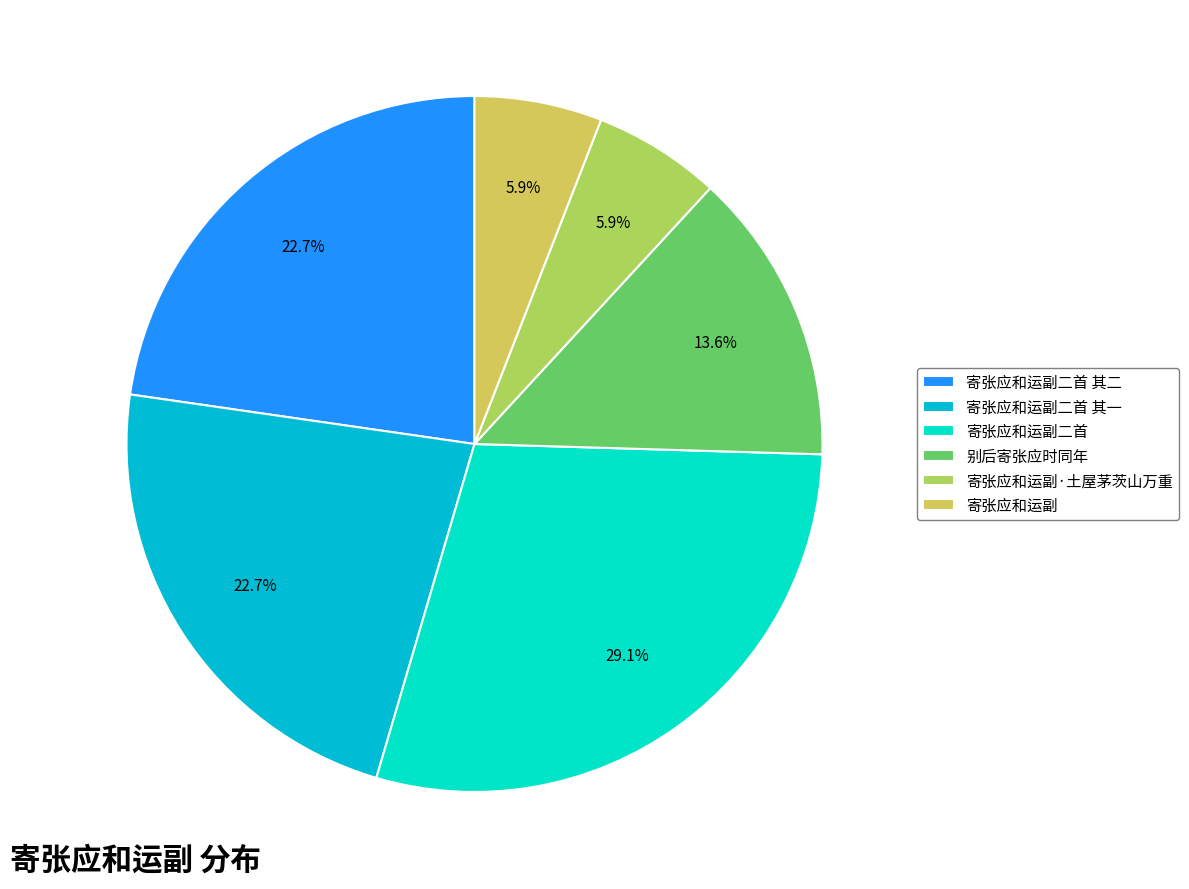

To the nearest percent, what is the average slice percentage?

17%